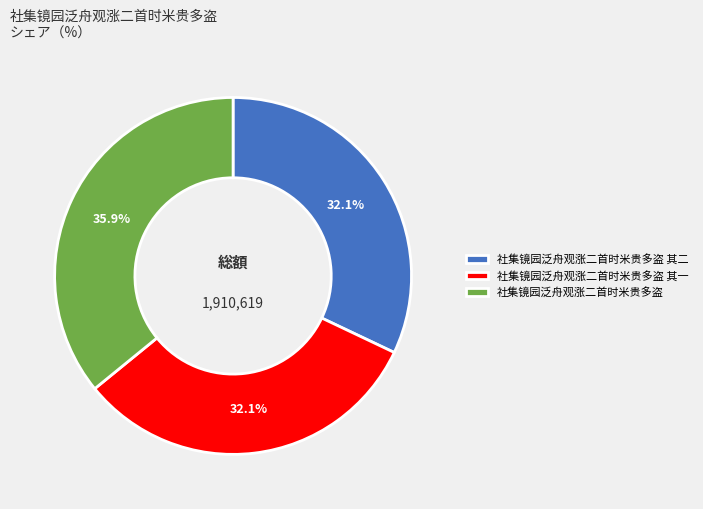

True or false: 社集镜园泛舟观涨二首时米贵多盗 其二 accounts for 44% of the total.

False